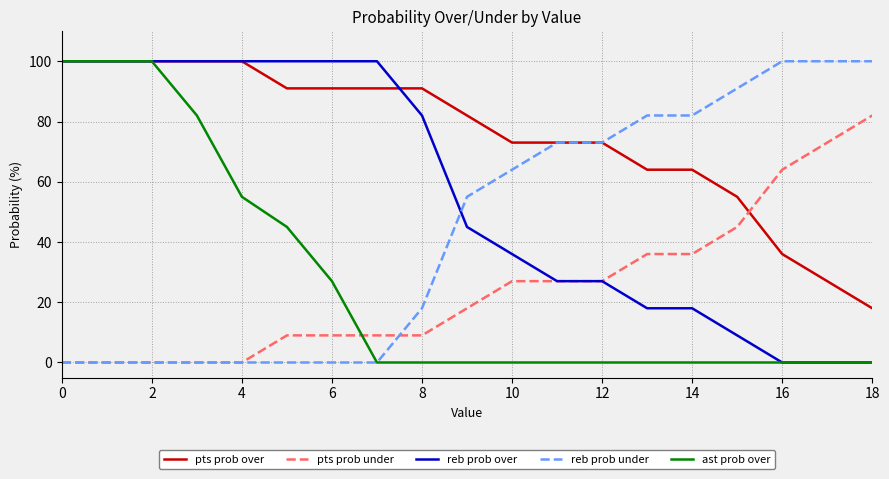

What is the highest value of the reb prob over series?

100